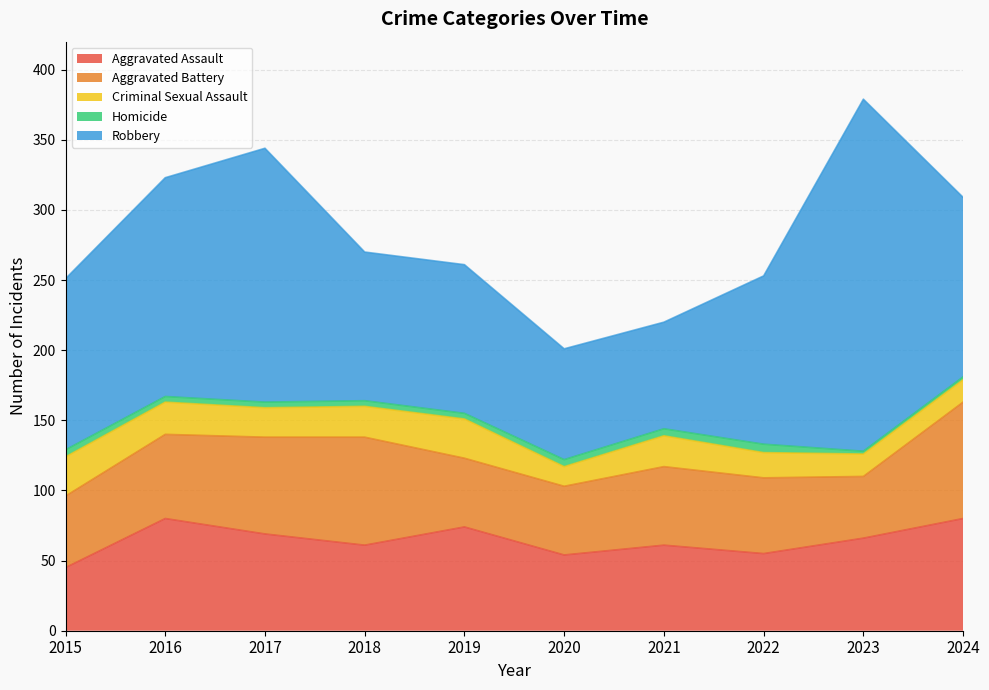

Reading left to right, list all the values displayed in this chart.

Aggravated Assault: 45	80	69	61	74	54	61	55	66	80
Aggravated Battery: 51	60	69	77	49	49	56	54	44	83
Criminal Sexual Assault: 28	23	21	22	28	14	22	18	16	16
Homicide: 5	4	4	4	4	5	5	6	2	2
Robbery: 122	156	181	106	106	79	76	120	251	128